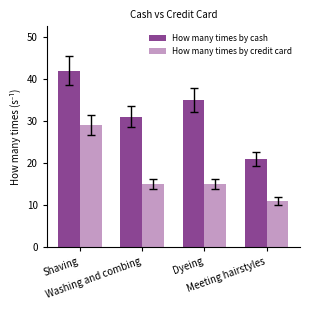

Rank the series by their average value, from highest to lowest.

How many times by cash, How many times by credit card